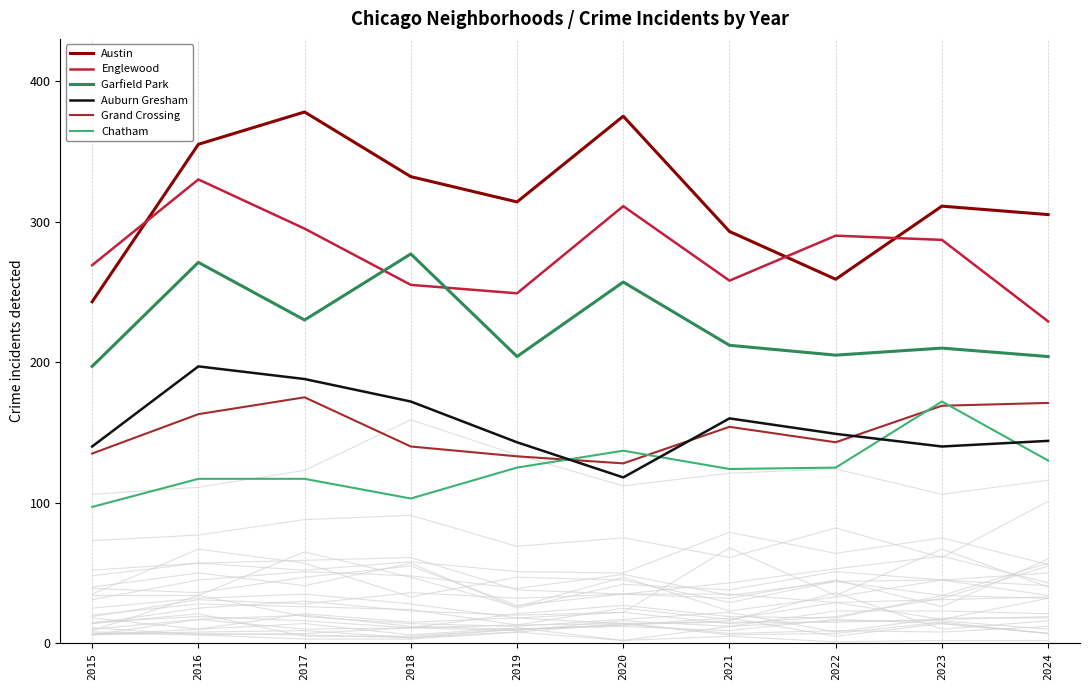

Does the chart have visible grid lines?

No